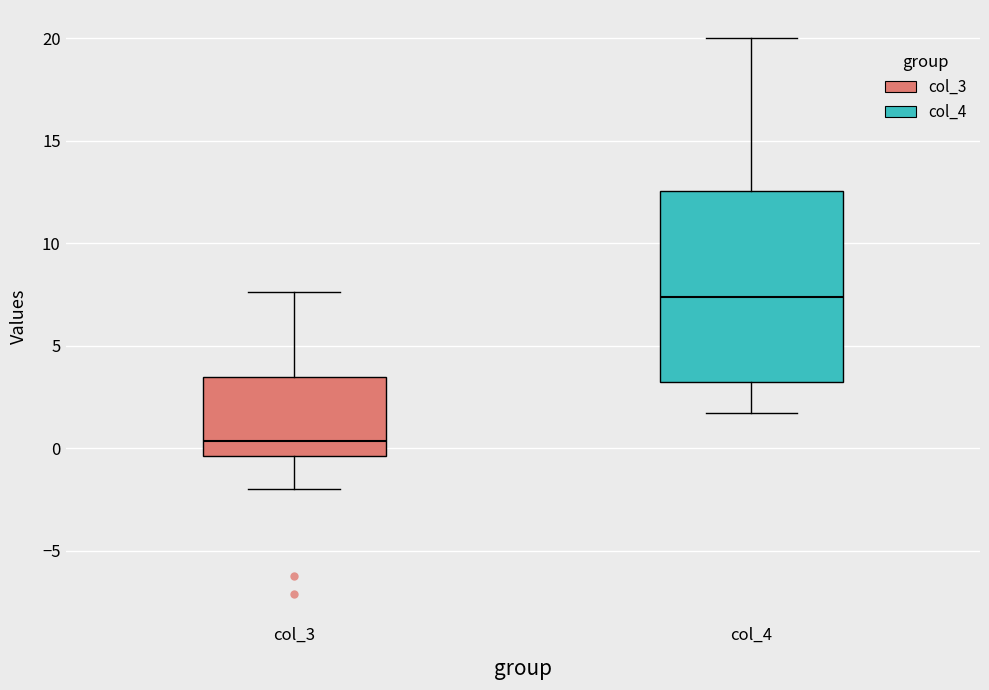

Reading left to right, transcribe this box plot: for each box, give where its median line is, the range the box spans, and where its two whiskers end, as read against the y-axis. The values are not printed on the chart, so give them approximately, as read against the axis.

col_3: median 0.5, box -0.5 to 3.5, whiskers -2.0 to 7.5
col_4: median 7.5, box 3.0 to 12.5, whiskers 1.5 to 20.0